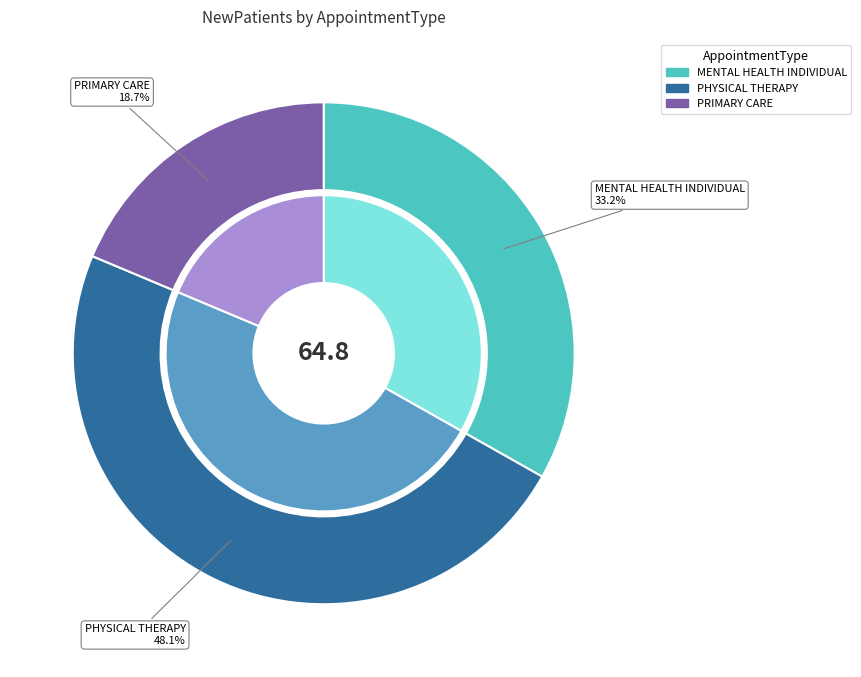

The MENTAL HEALTH INDIVIDUAL slice represents 33% of the pie. True or false?

True